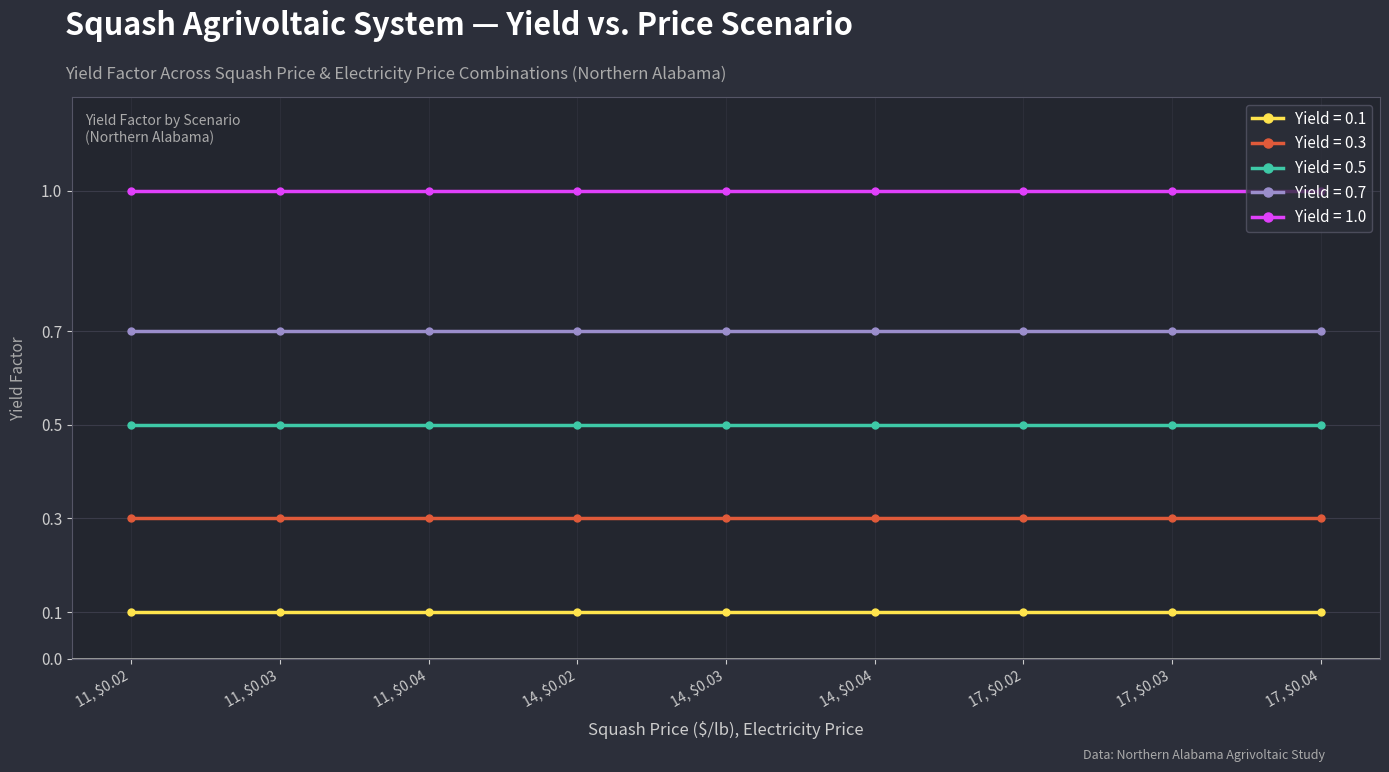

True or false: Yield = 0.1 and Yield = 0.3 cross at least once.

False